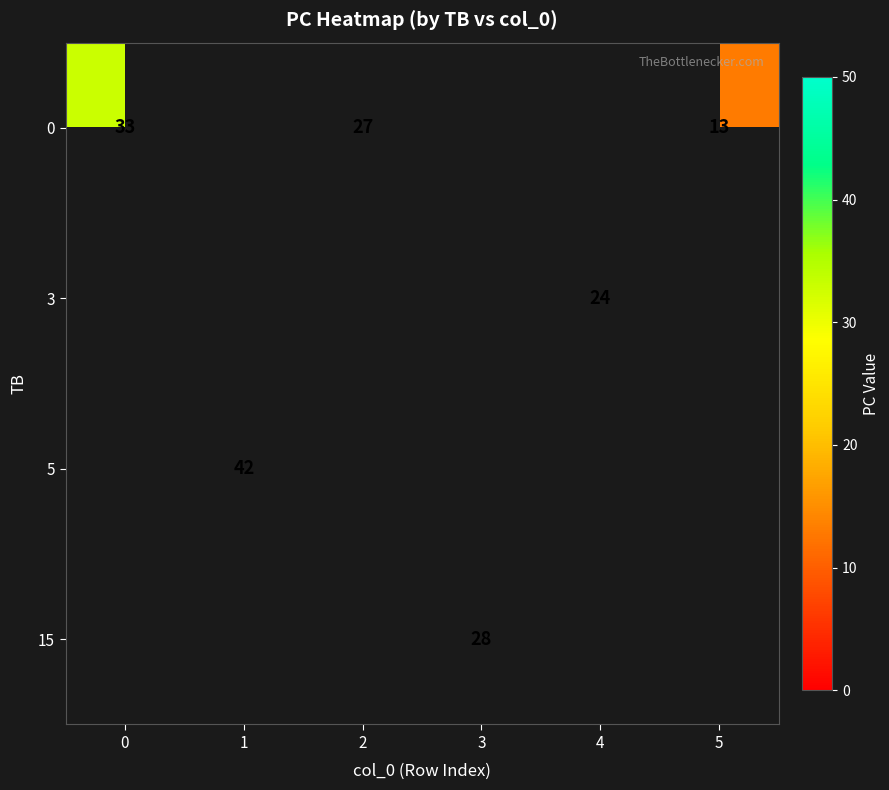

Is it true that 0 equals 3.9 at 5?

False